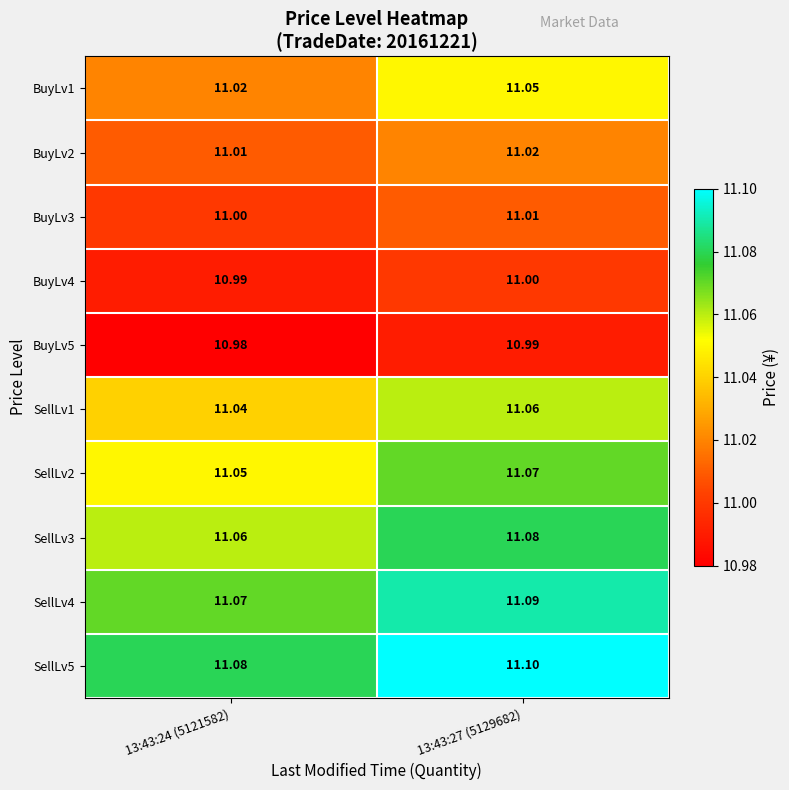

Rank the series by their maximum value, from lowest to highest.

BuyLv5, BuyLv4, BuyLv3, BuyLv2, BuyLv1, SellLv1, SellLv2, SellLv3, SellLv4, SellLv5